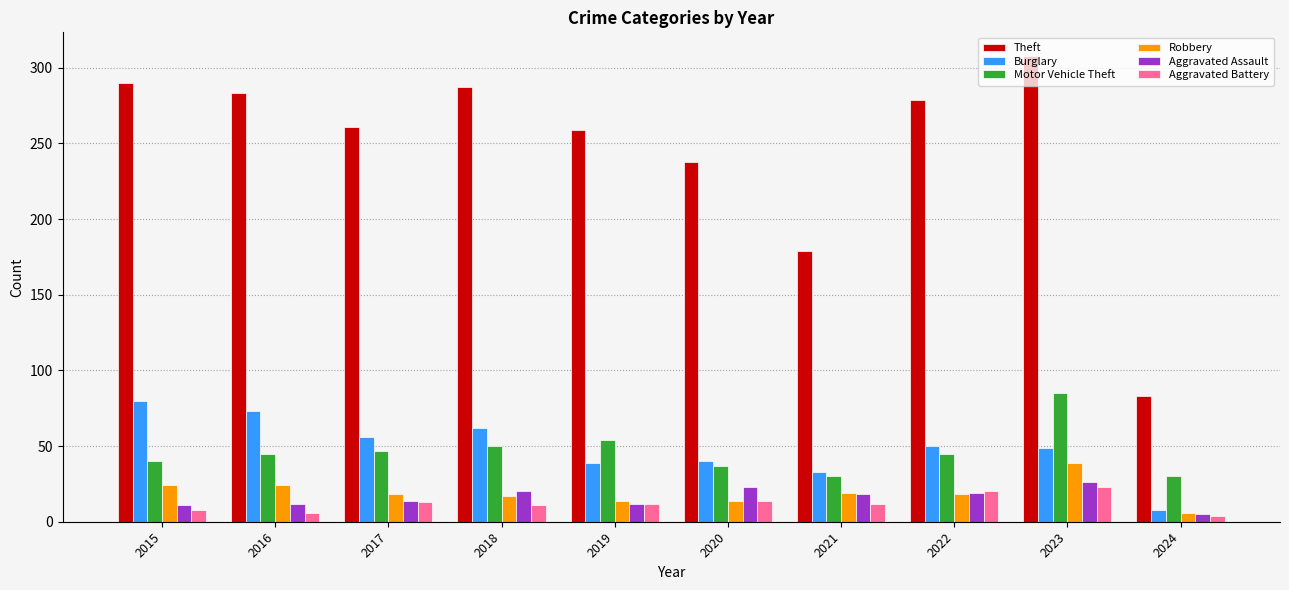

Is it true that Aggravated Assault equals 13 at 2023?

False